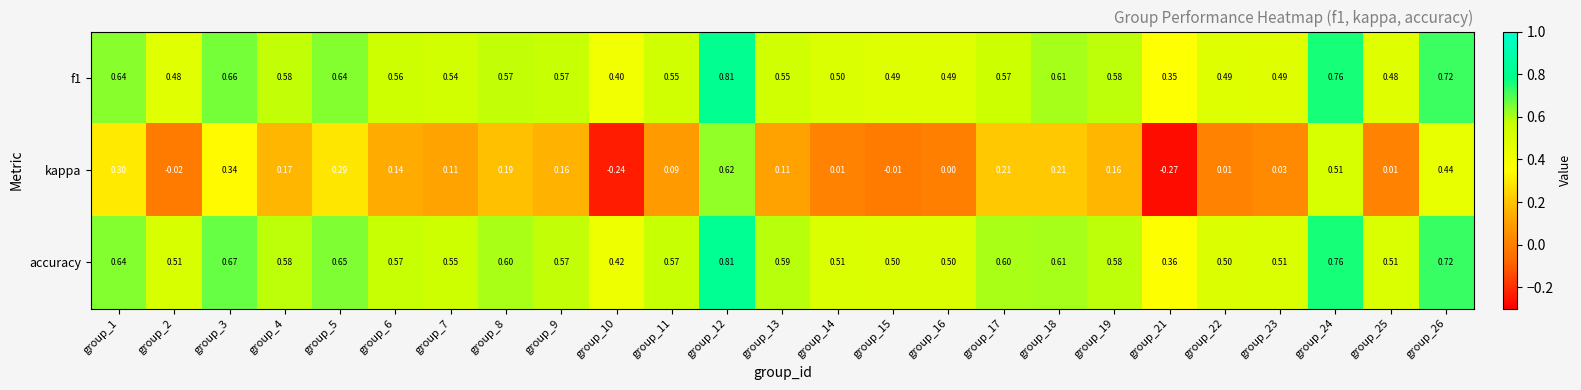

Which series has the largest range (max minus min)?

kappa